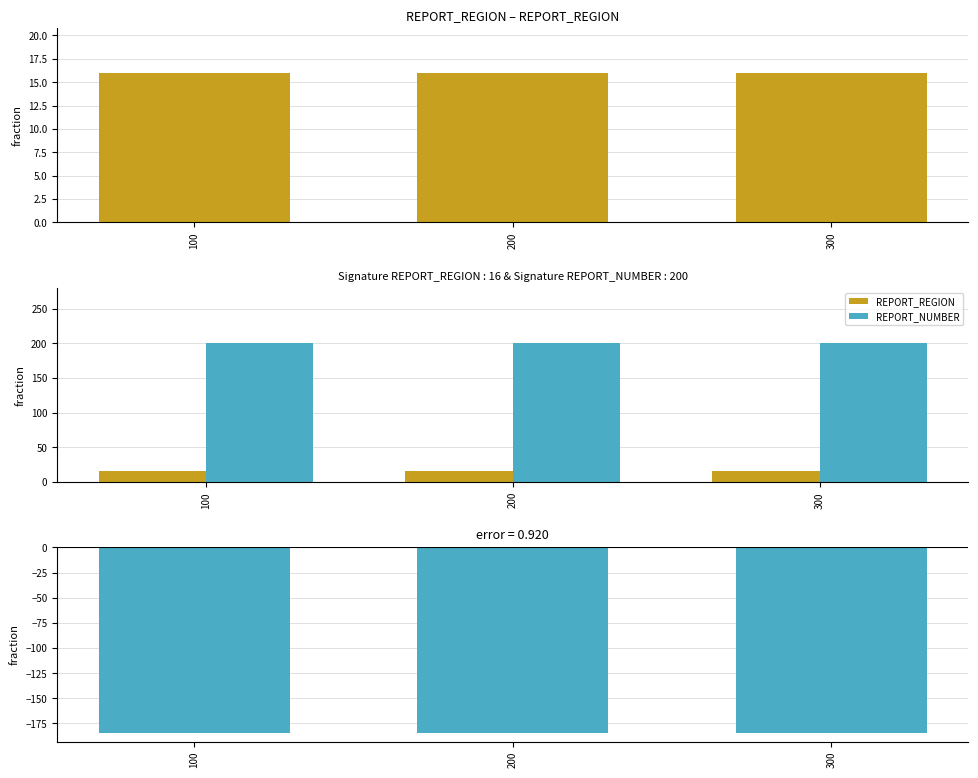

At how many categories does at least one series exceed 163?

3